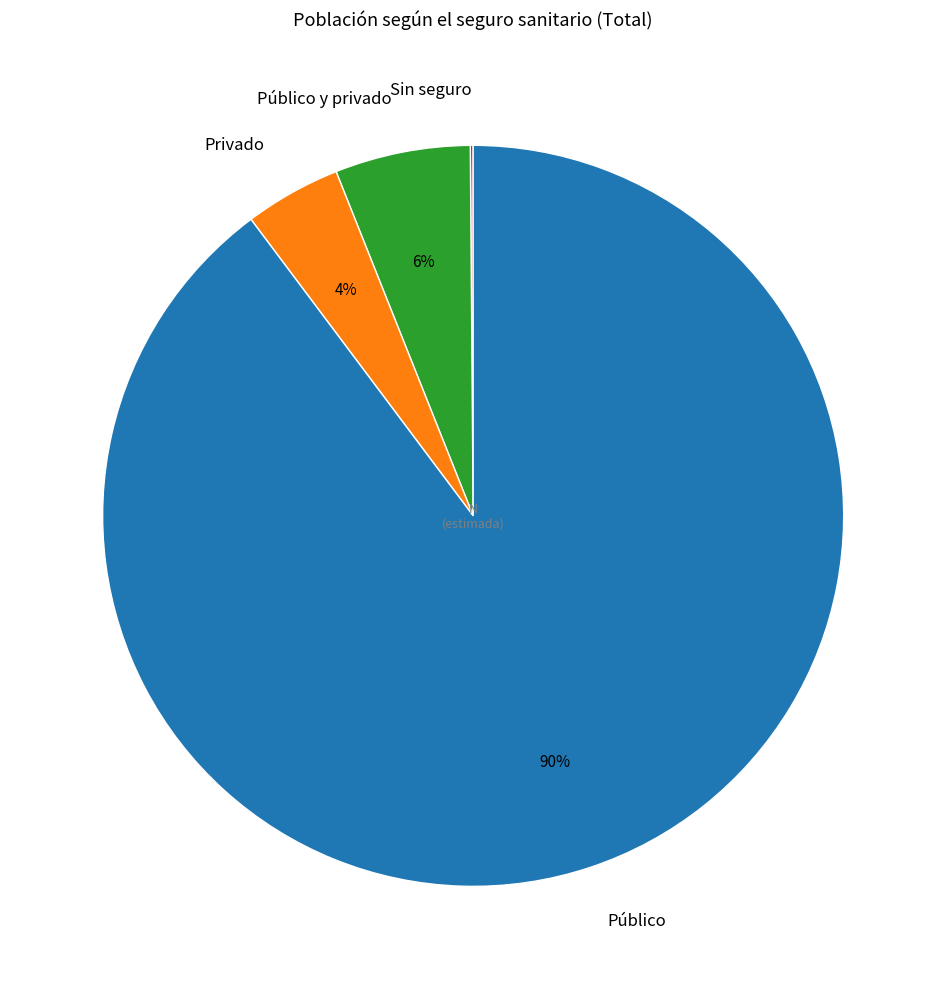

To the nearest percent, what is the difference between the largest and smallest slice percentages?

90%